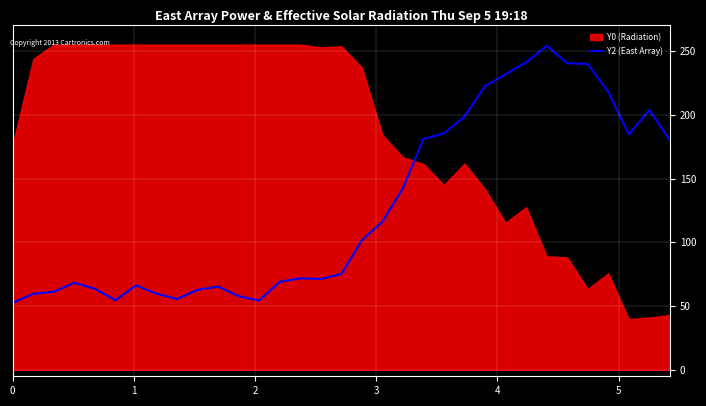

Which has a higher value, 29 or 31?

29